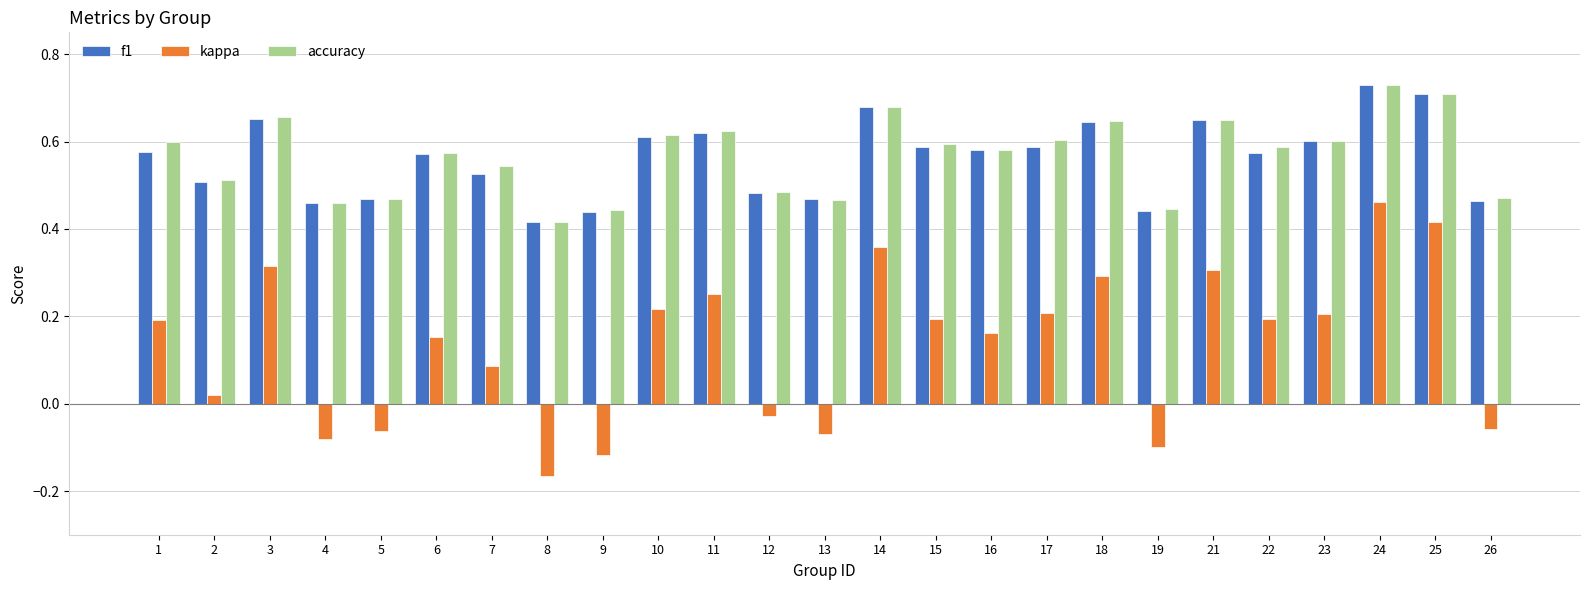

Does the chart contain any negative values?

Yes